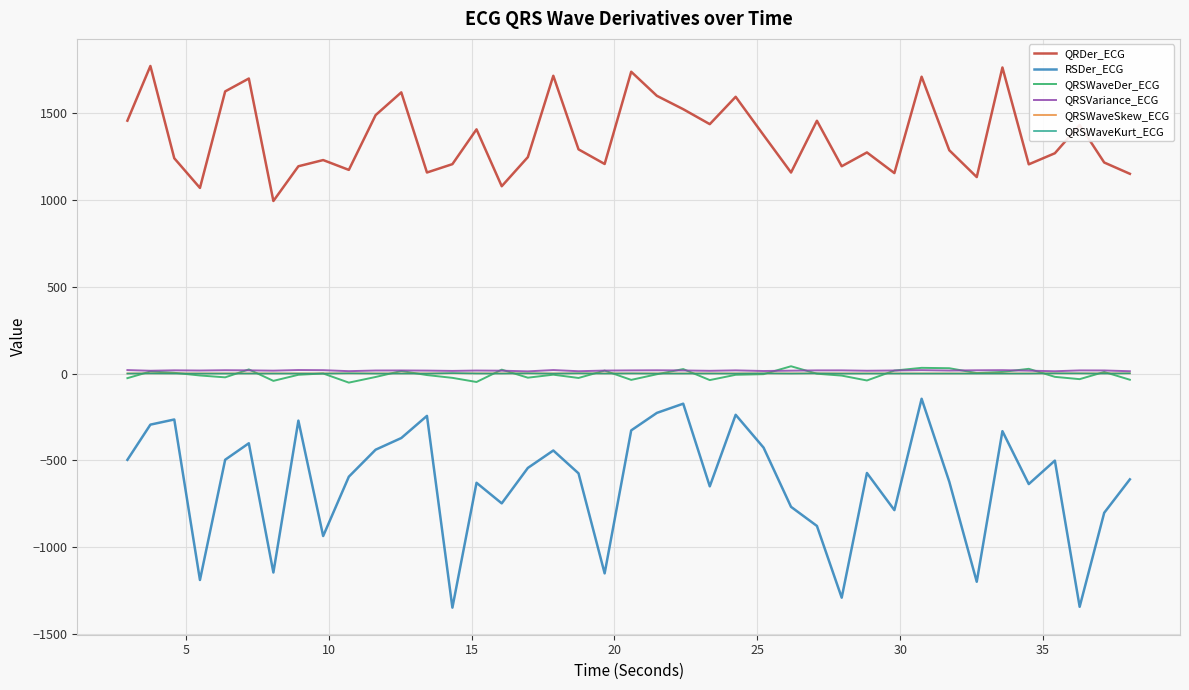

Which series has the largest total across all categories?

QRDer_ECG